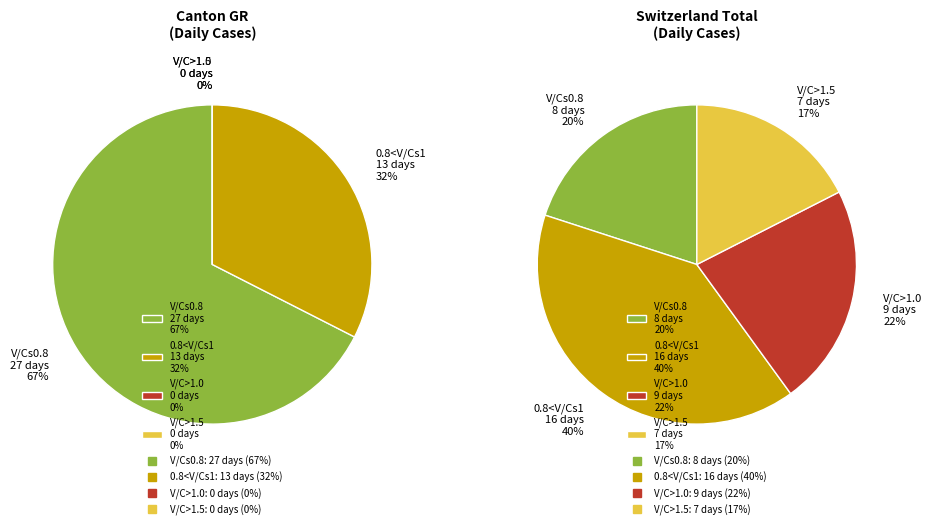

Does any single category account for the majority?

No